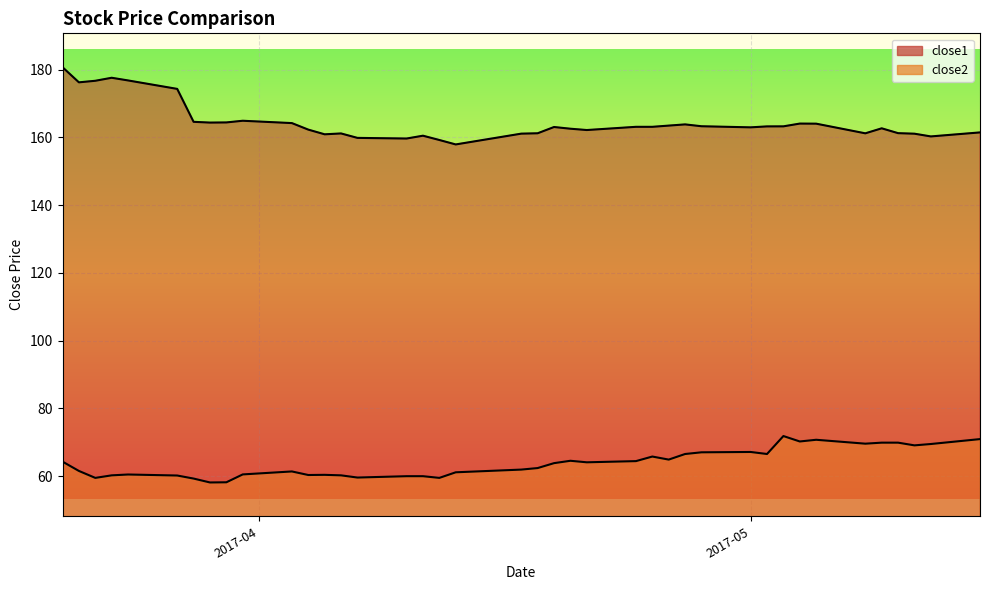

Rank the series by their maximum value, from lowest to highest.

close2, close1